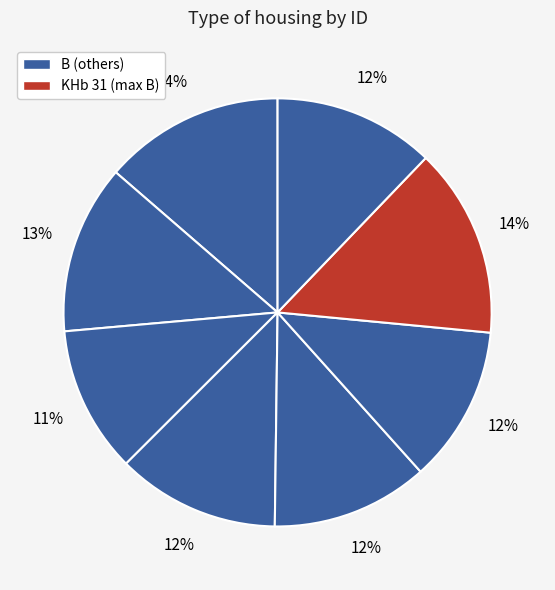

Which category has the biggest portion of the pie?

KHb 31